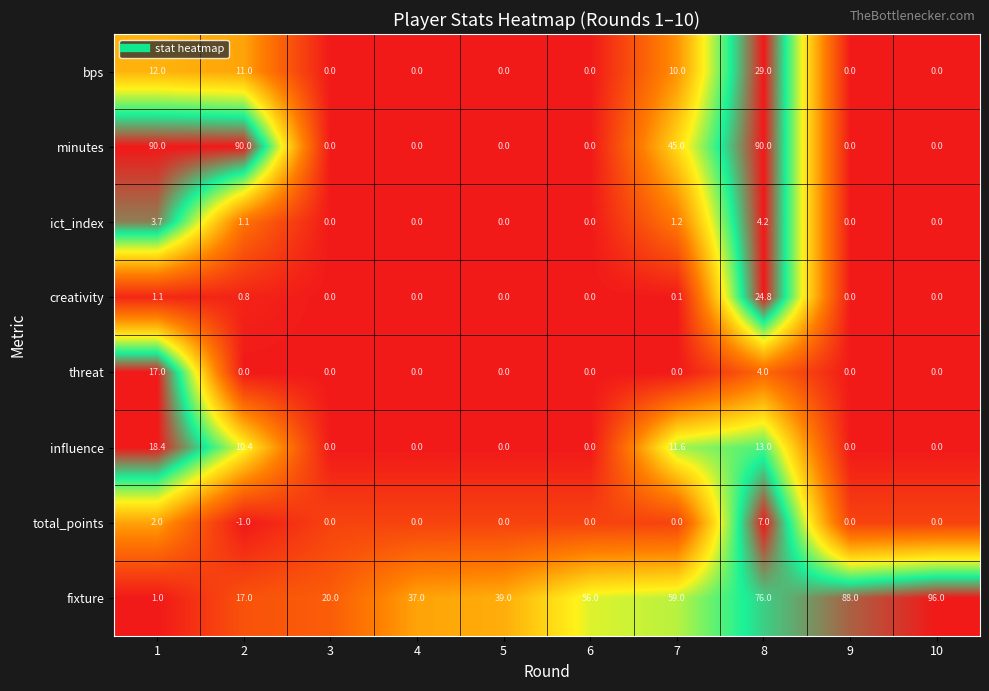

The creativity series shows 0.1 at 7. True or false?

True